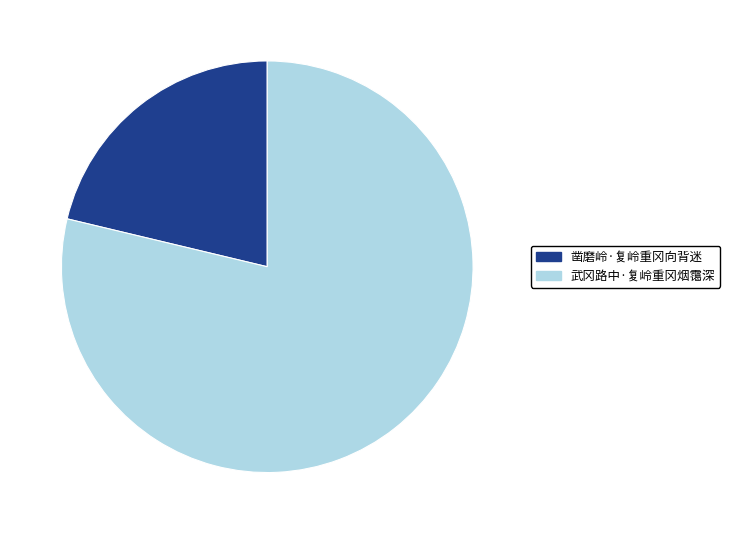

Count the number of slices in the pie.

2